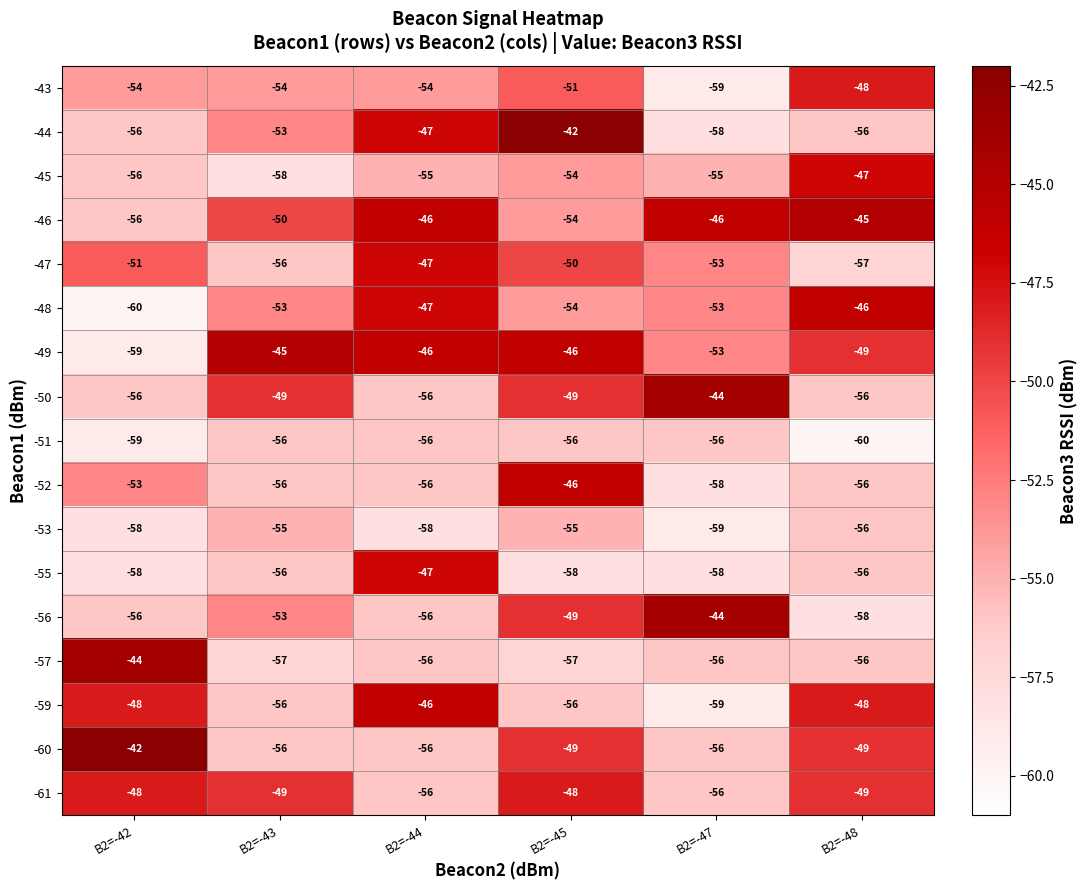

The -55 series shows -88 at B2=-48. True or false?

False